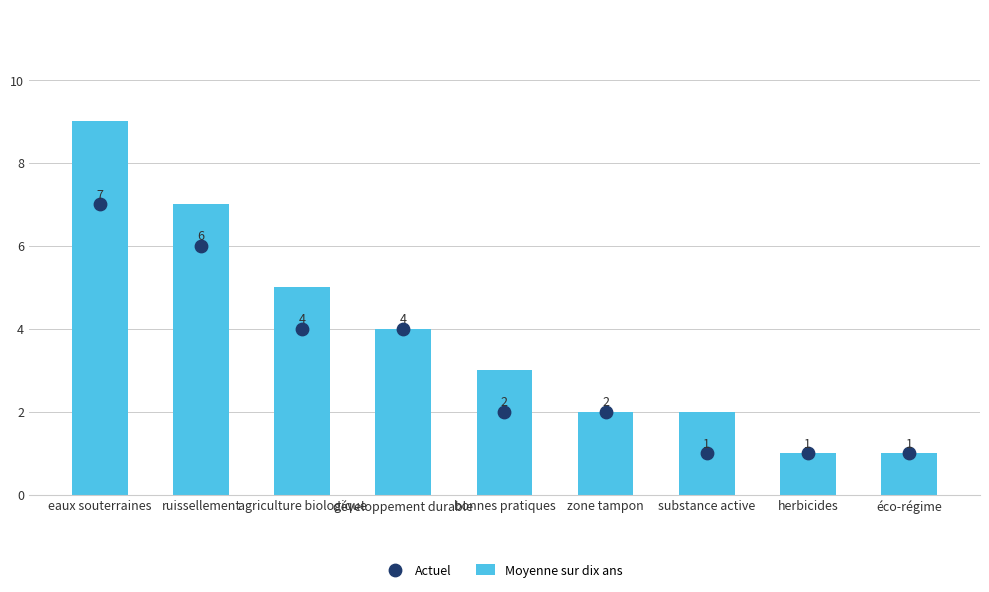

Is the value of Moyenne sur dix ans at zone tampon greater than the value of Actuel at eaux souterraines?

No